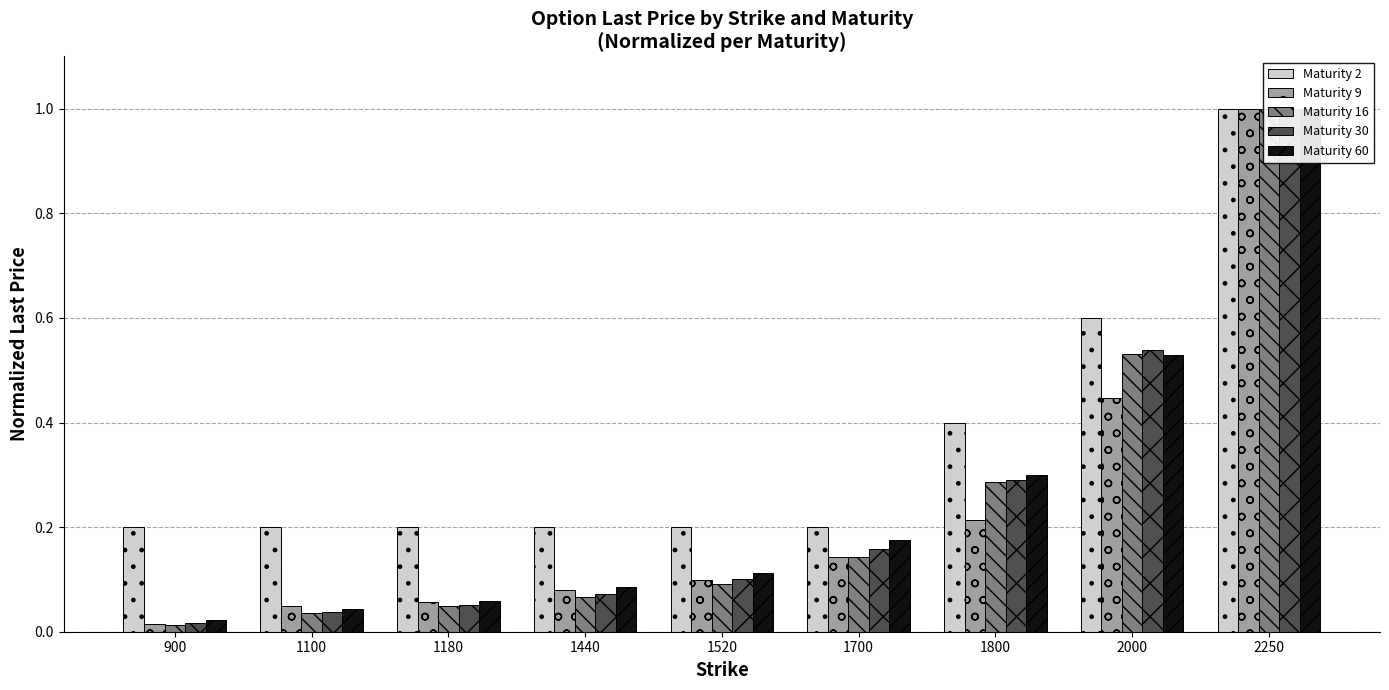

At which category does the chart reach its peak across all series?

2250